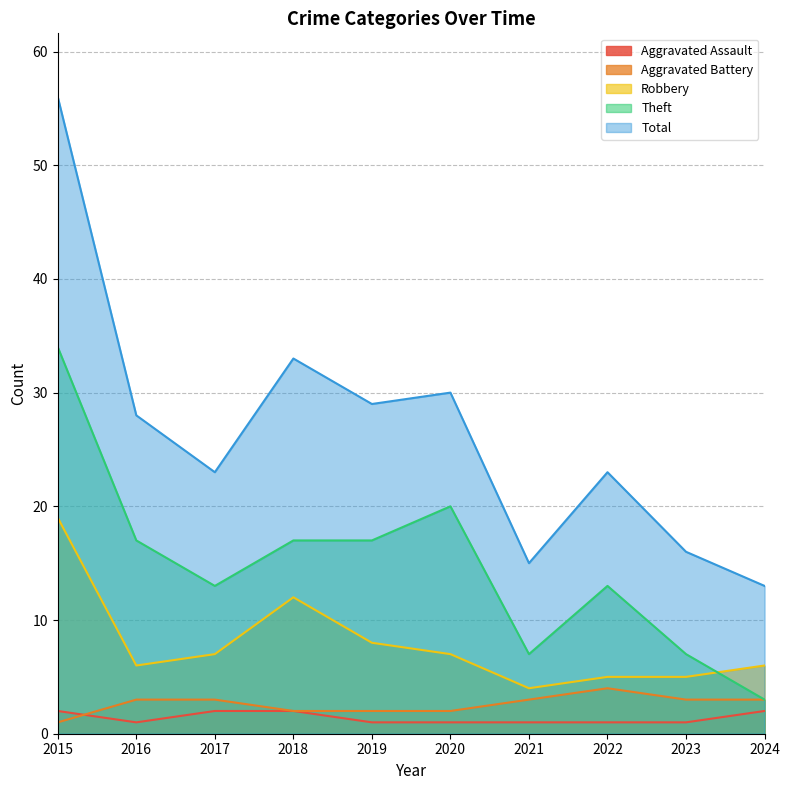

Reading left to right, extract all data points from this chart.

Aggravated Assault: 2015=2	2016=1	2017=2	2018=2	2019=1	2020=1	2021=1	2022=1	2023=1	2024=2
Aggravated Battery: 2015=1	2016=3	2017=3	2018=2	2019=2	2020=2	2021=3	2022=4	2023=3	2024=3
Robbery: 2015=19	2016=6	2017=7	2018=12	2019=8	2020=7	2021=4	2022=5	2023=5	2024=6
Theft: 2015=34	2016=17	2017=13	2018=17	2019=17	2020=20	2021=7	2022=13	2023=7	2024=3
Total: 2015=56	2016=28	2017=23	2018=33	2019=29	2020=30	2021=15	2022=23	2023=16	2024=13